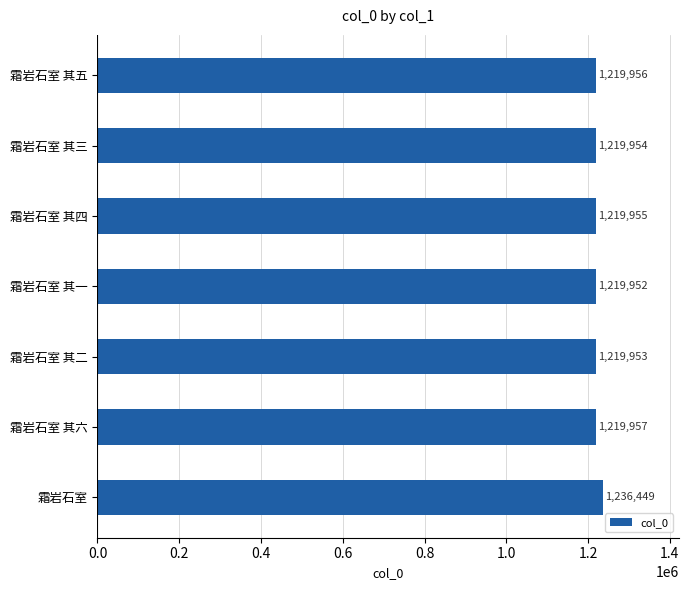

The chart shows a value of 436048 at 霜岩石室 其一. True or false?

False